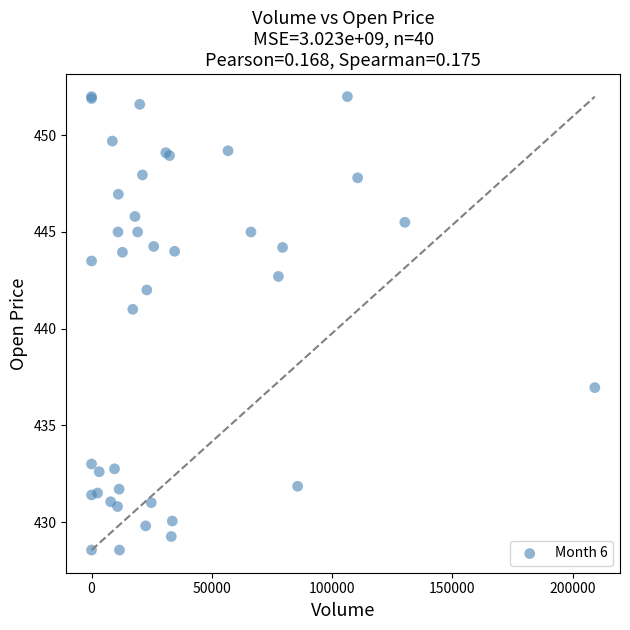

What Y value in the scatter plot is closest to 440?

441.0